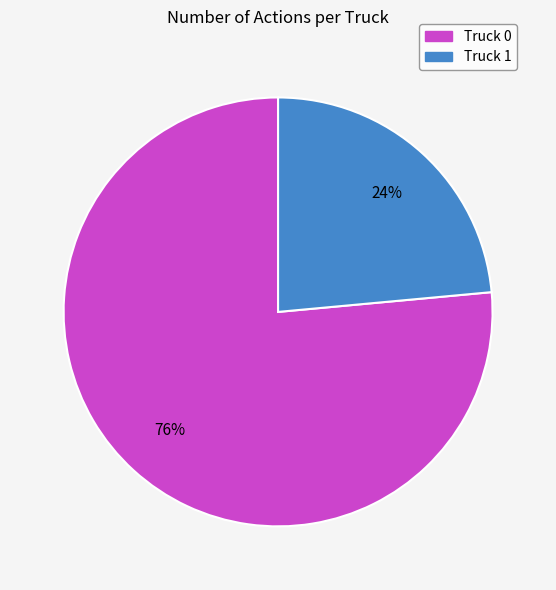

Is Truck 0 the majority of the pie?

Yes